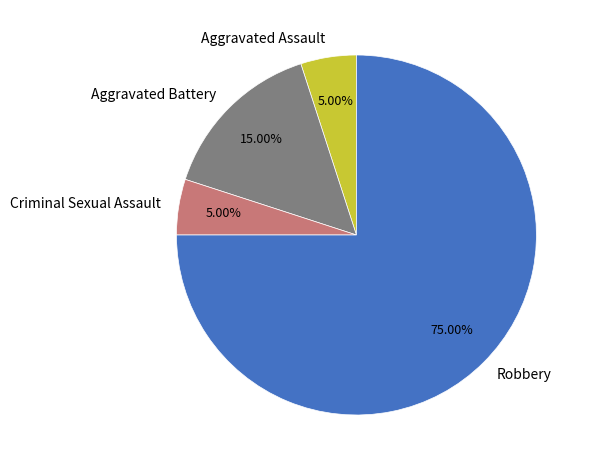

Which has a higher value, Aggravated Battery or Robbery?

Robbery